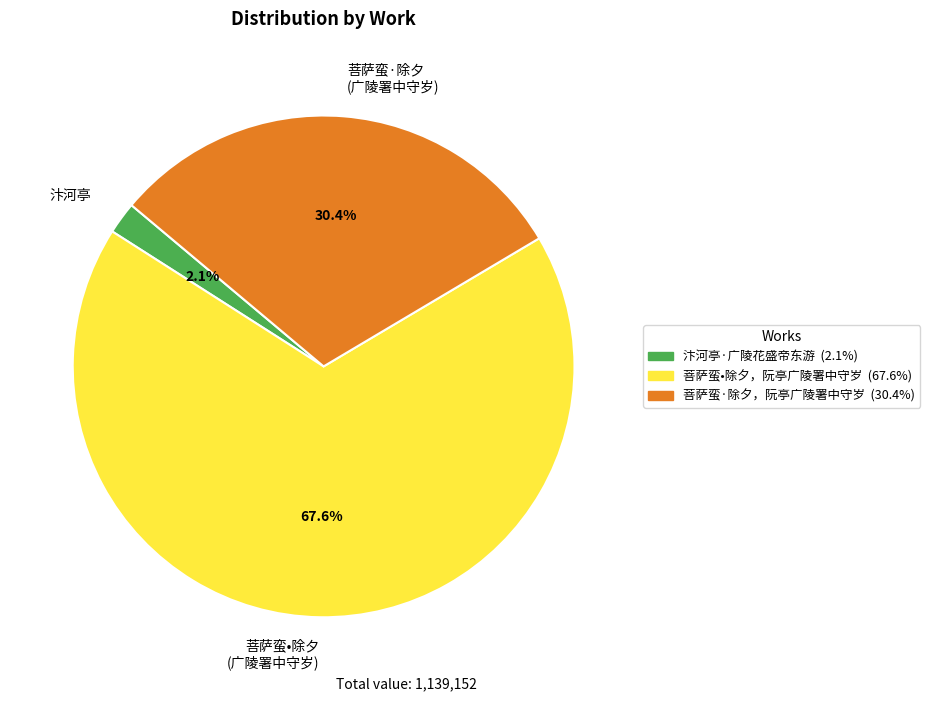

To the nearest percent, what is the average slice percentage?

33%